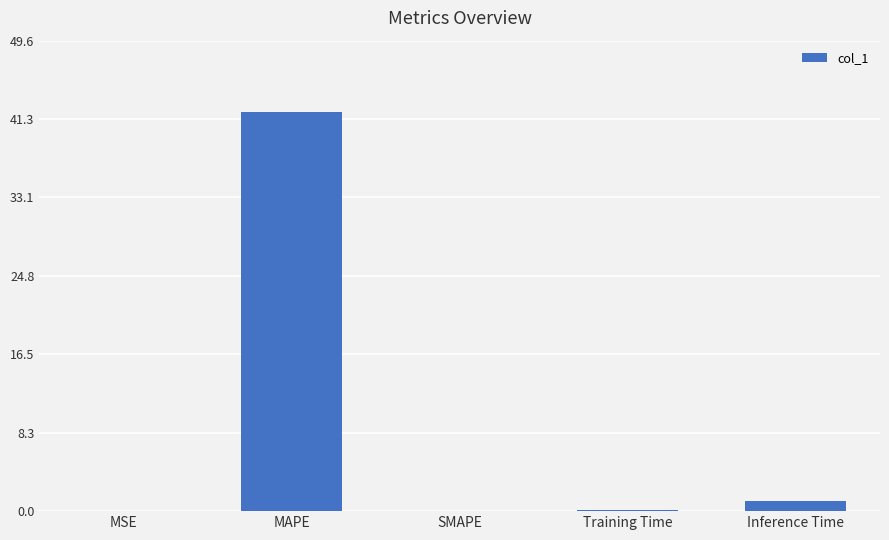

At which category does the chart reach its peak across all series?

MAPE